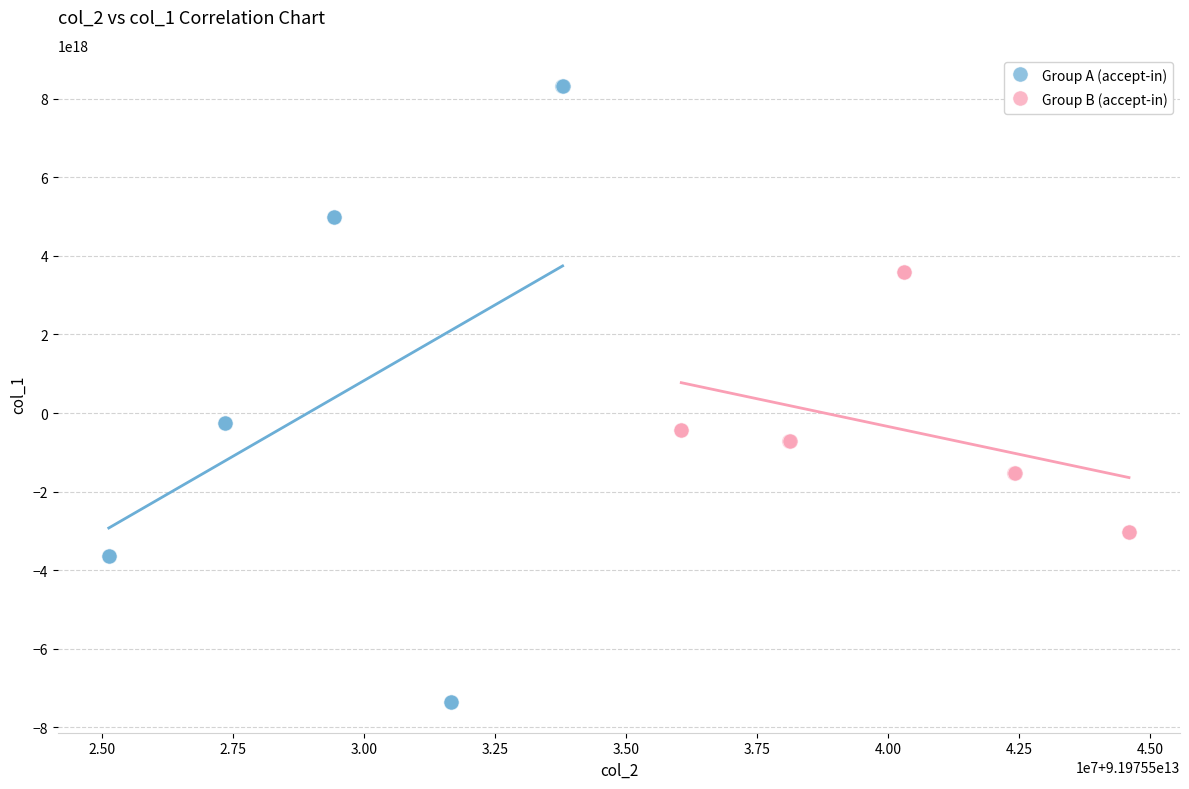

Which series contains the highest Y value?

Group A (accept-in)